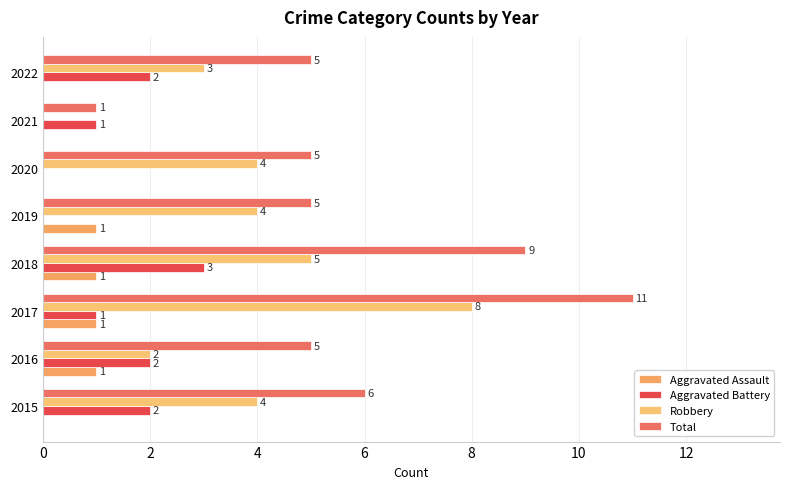

How many positive values does the Robbery series have?

7